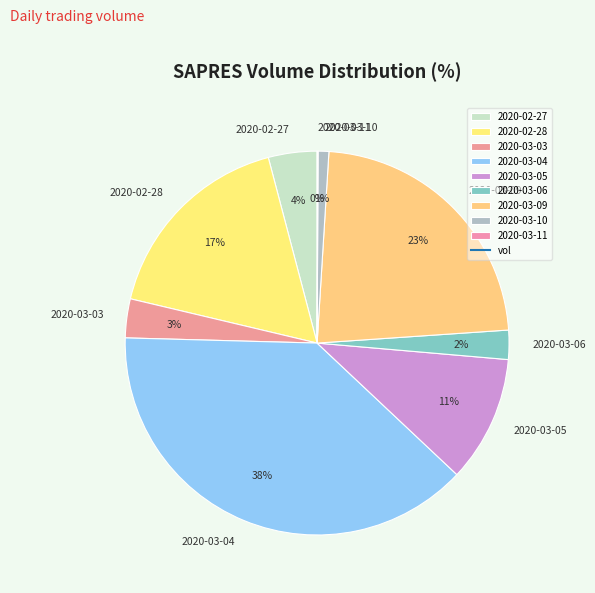

Is it true that 2020-03-03 is 10% of the pie?

False